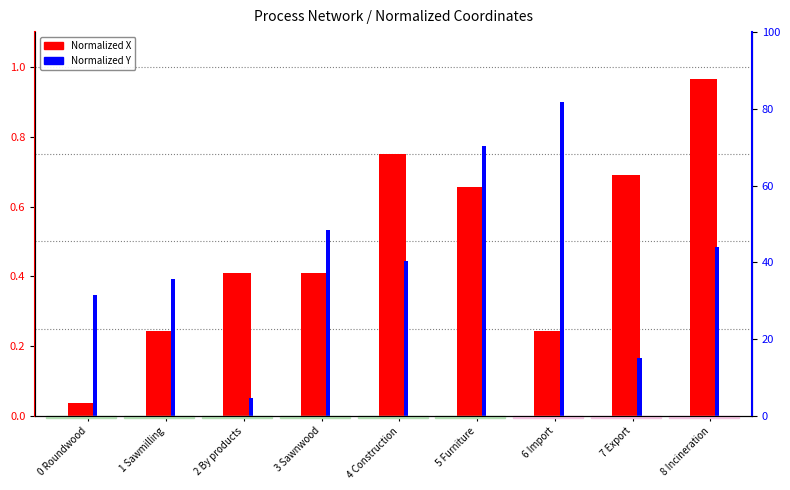

Is it true that Normalized X equals 0.4 at 8 Incineration?

False